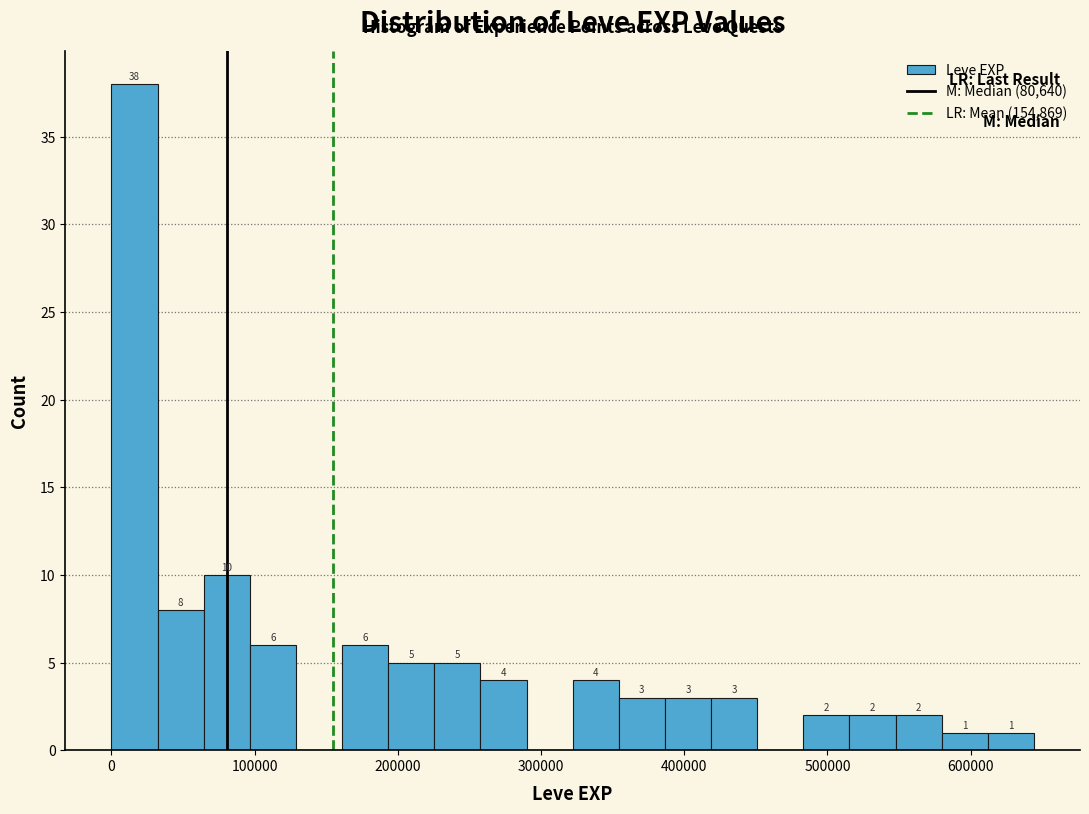

Read against the x-axis, roughly where is the centre of the tallest bar?

20000